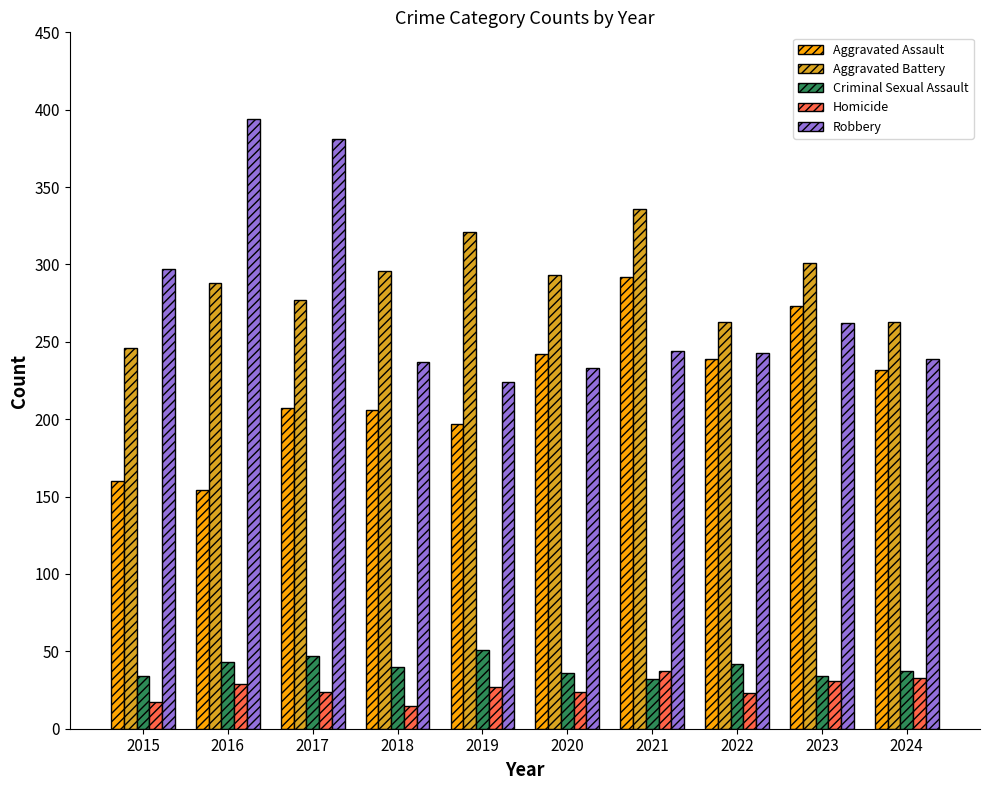

What is the approximate value of Criminal Sexual Assault at 2024?

37